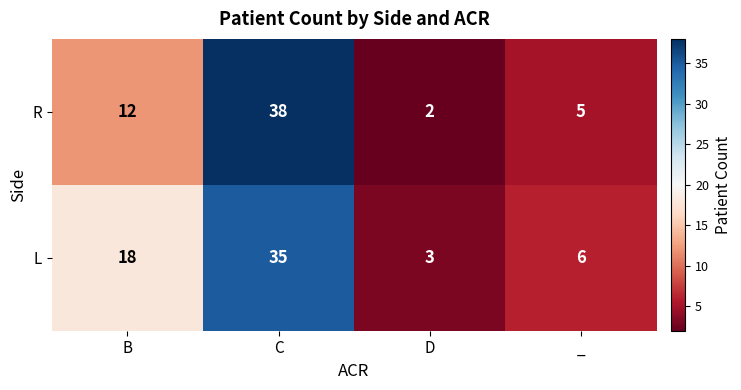

Which series has the largest total across all categories?

L